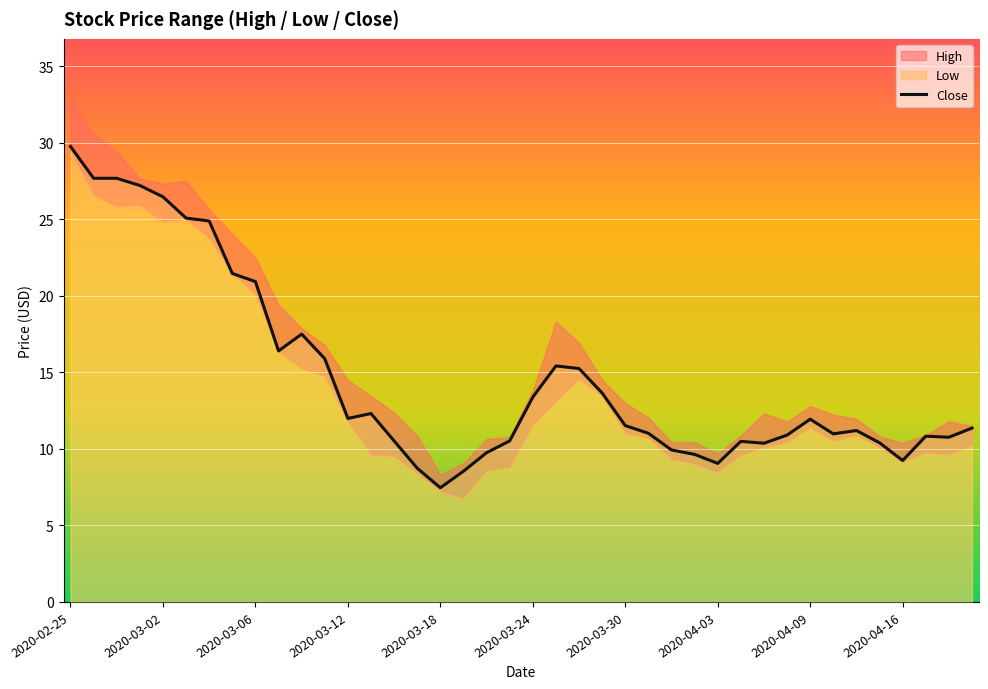

The value of Close at 2020-03-12 is 12.0. True or false?

True